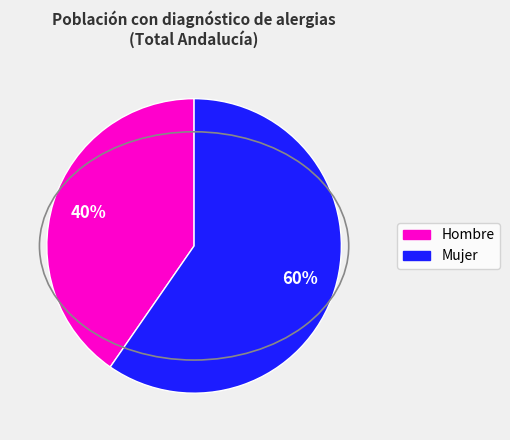

What is the largest slice in the pie chart?

Mujer